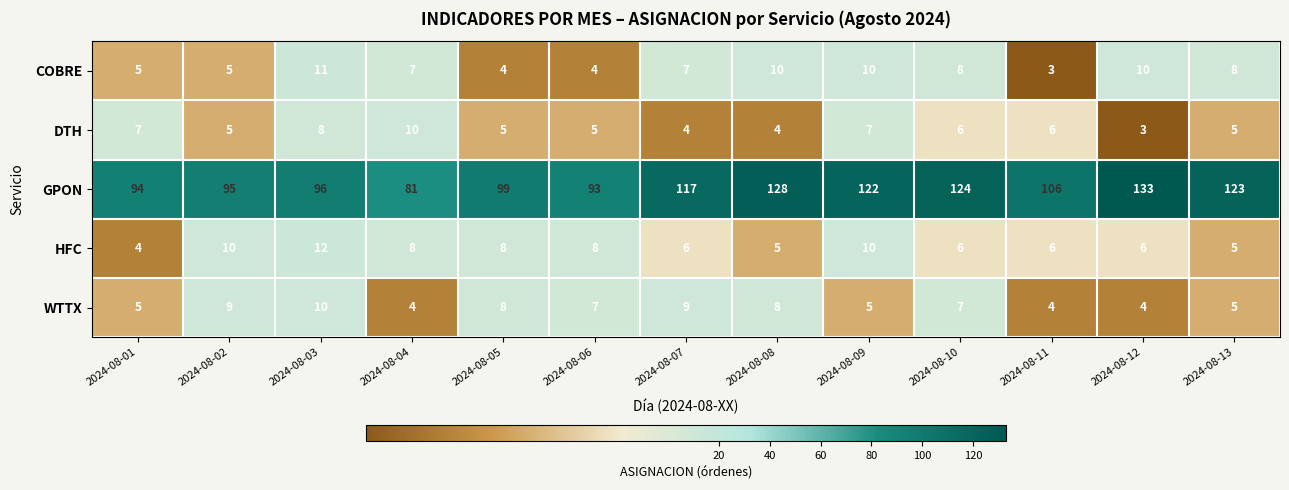

Where does the HFC series first go above 6?

2024-08-02